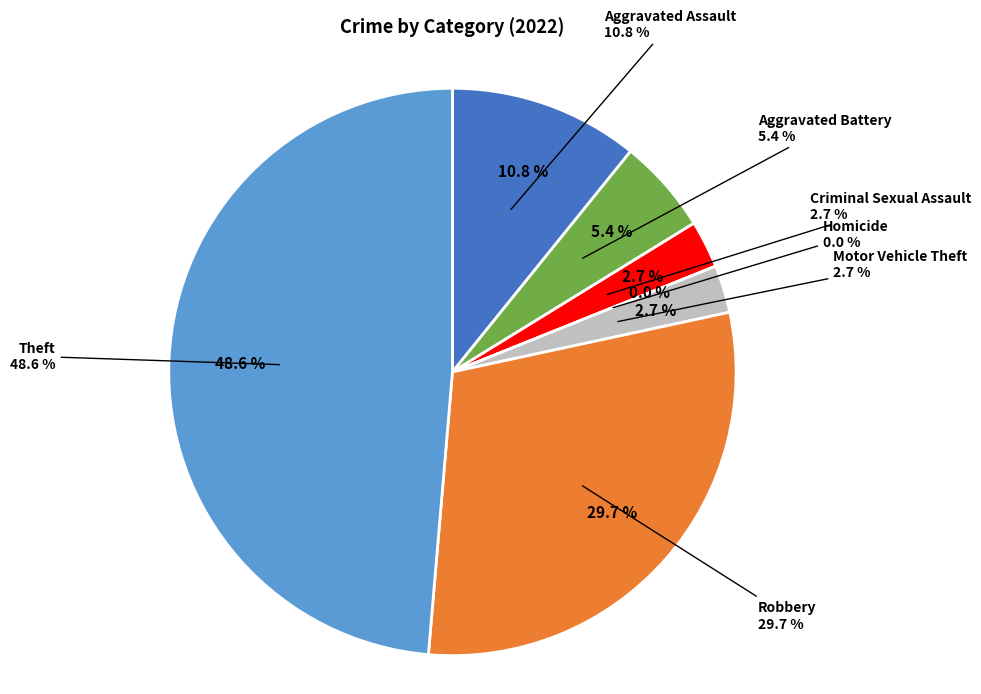

To the nearest percent, what is the average slice percentage?

14%